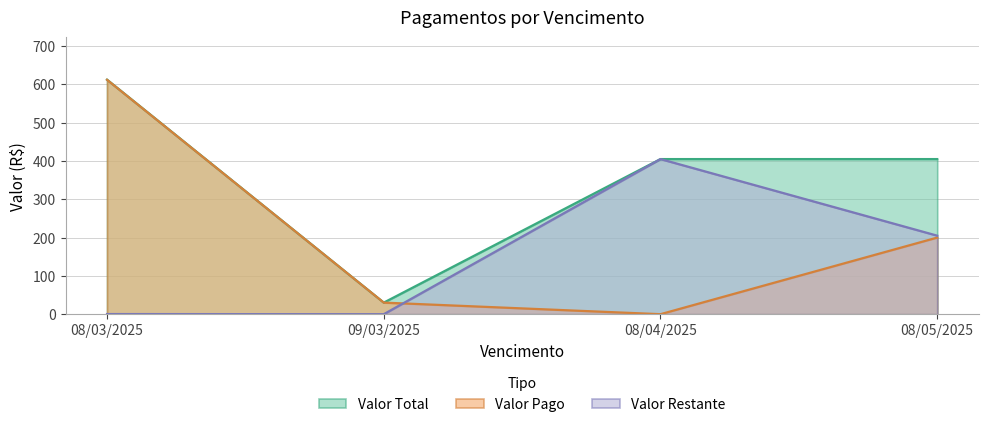

True or false: Valor Total and Valor Restante intersect in this chart.

False